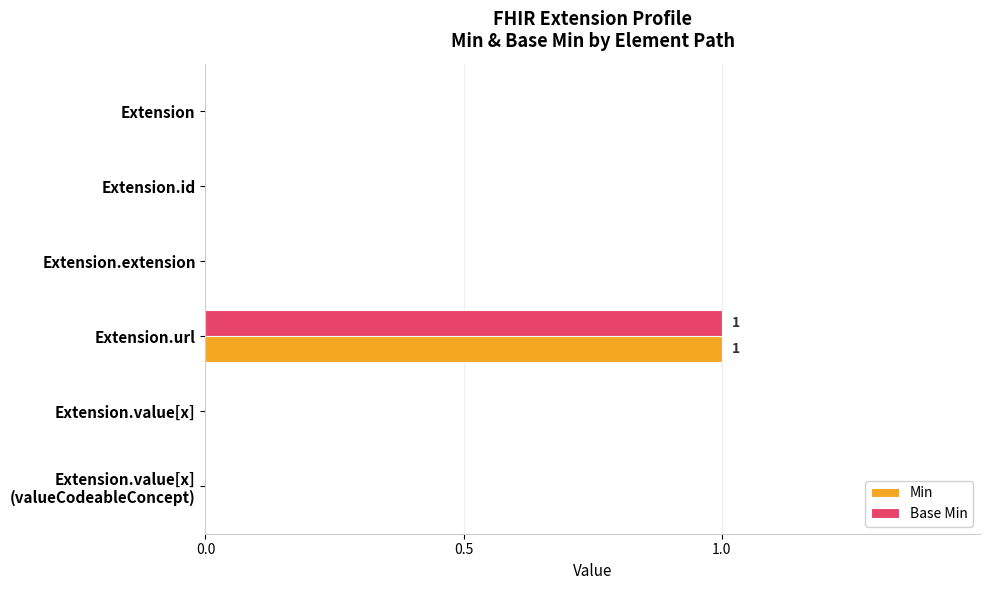

At which category is the sum across all series the highest?

Extension.url